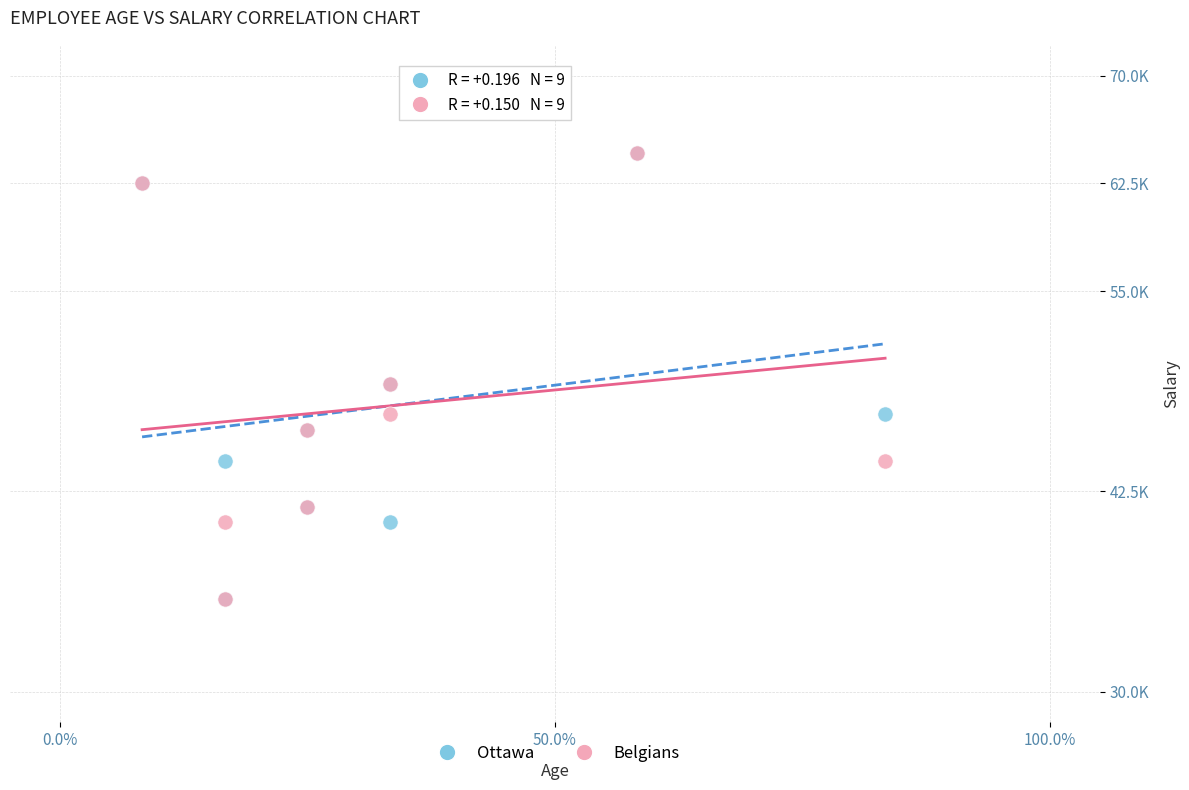

What are all the series names shown in the legend?

Ottawa, Belgians